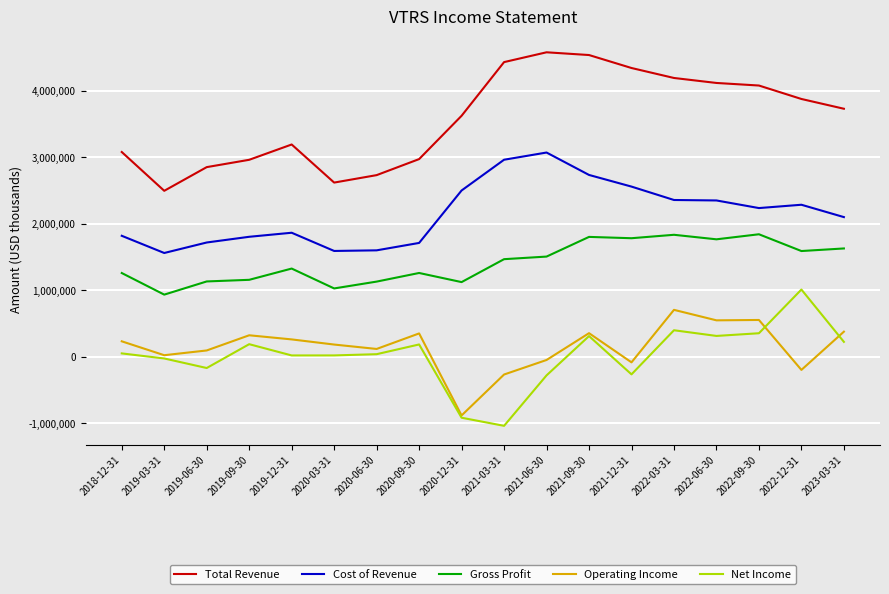

The value of Total Revenue at 2019-06-30 is 2851500. True or false?

True